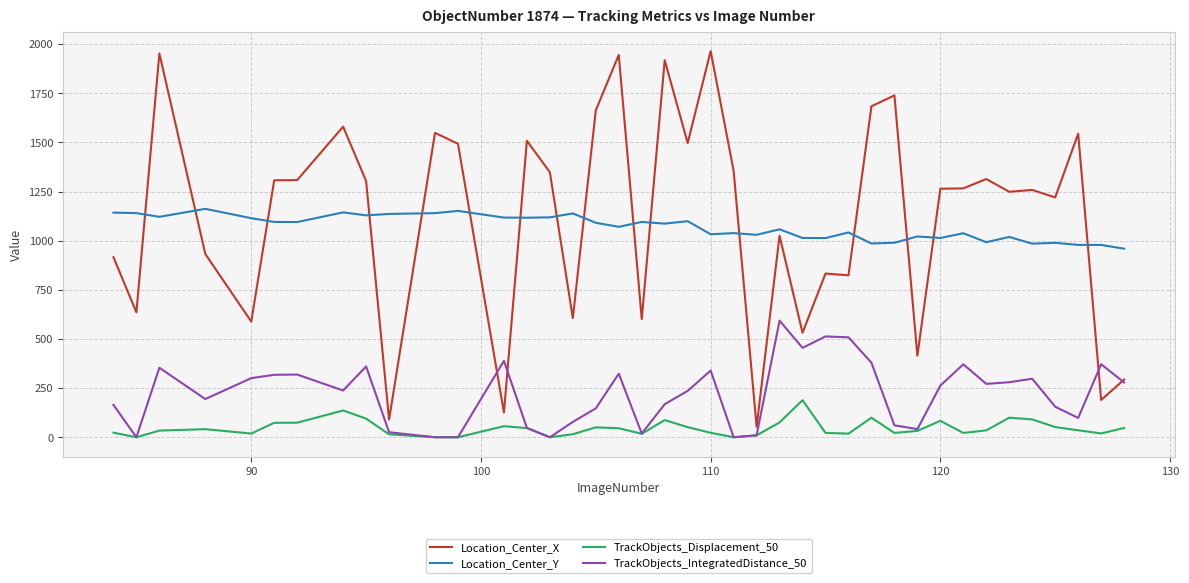

Which series has the largest range (max minus min)?

Location_Center_X